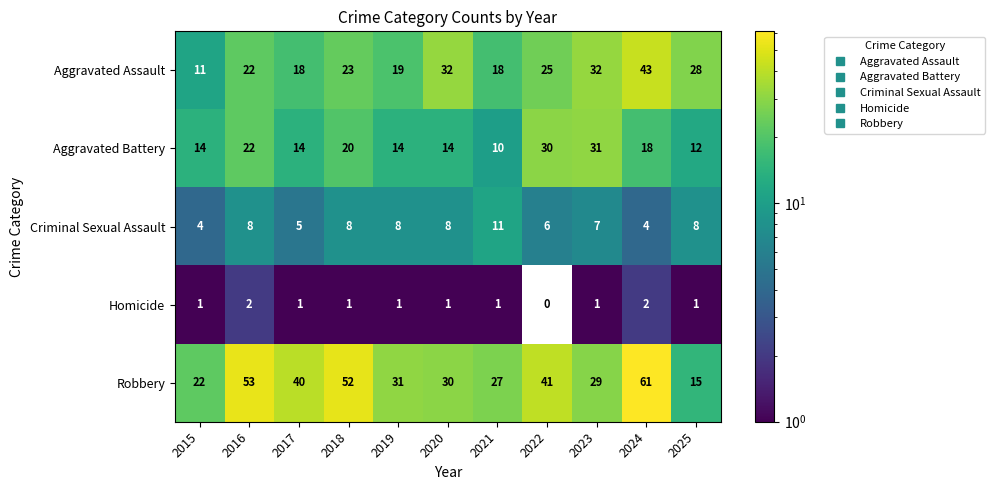

What is the sum of all Aggravated Assault values?

271